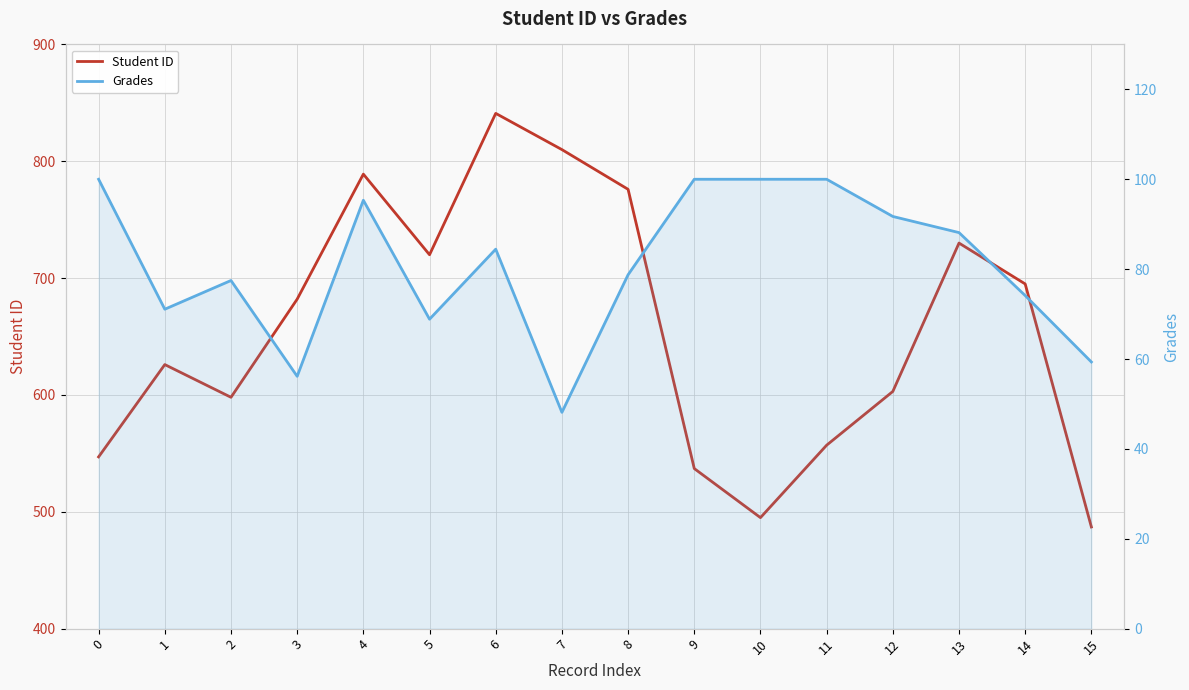

At which label does Student ID first exceed 682?

4